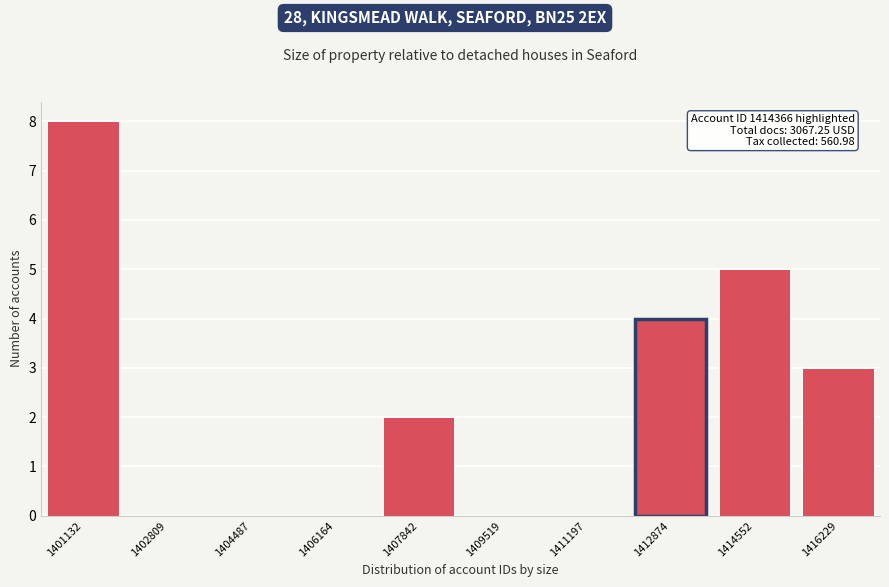

Reading left to right, what are all the values shown in this chart?

1401132=8	1402809=0	1404487=0	1406164=0	1407842=2	1409519=0	1411197=0	1412874=4	1414552=5	1416229=3